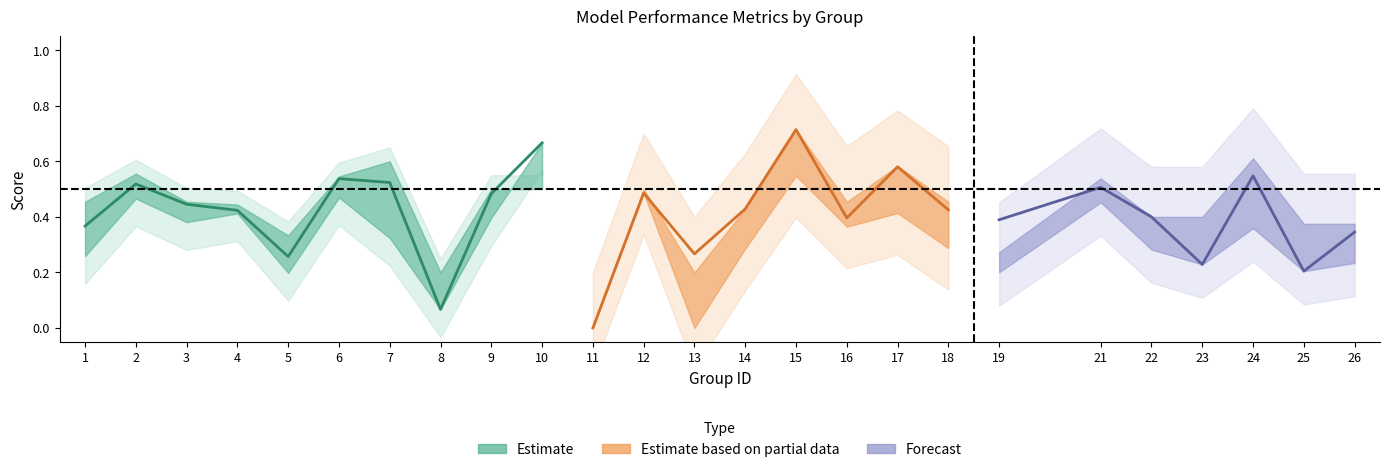

Between 10 and 13, which is larger?

10